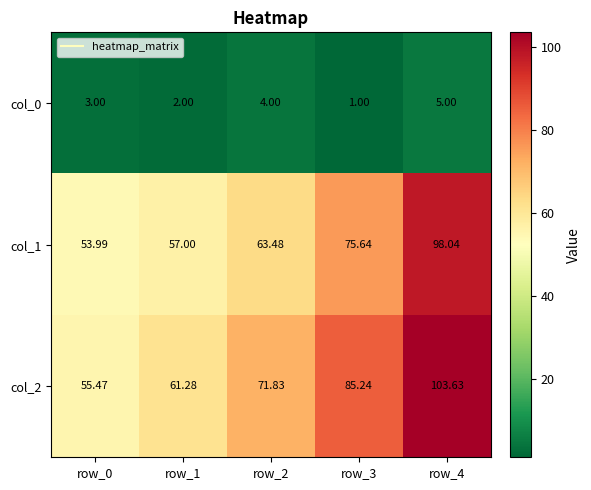

Is the value of col_0 at row_1 greater than the value of col_2 at row_3?

No